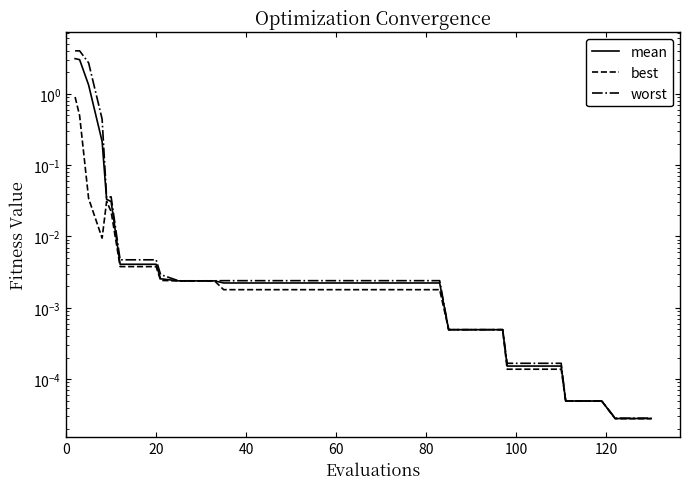

The mean series shows 0.0 at 17. True or false?

False